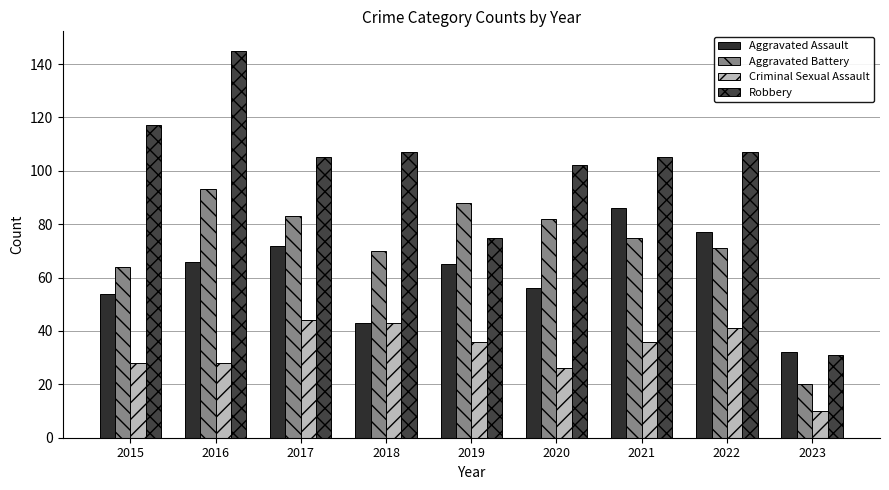

Rank the series by their maximum value, from lowest to highest.

Criminal Sexual Assault, Aggravated Assault, Aggravated Battery, Robbery